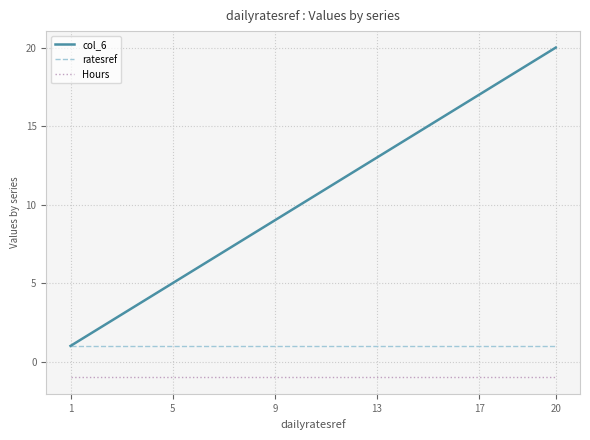

Which series has the largest range (max minus min)?

col_6